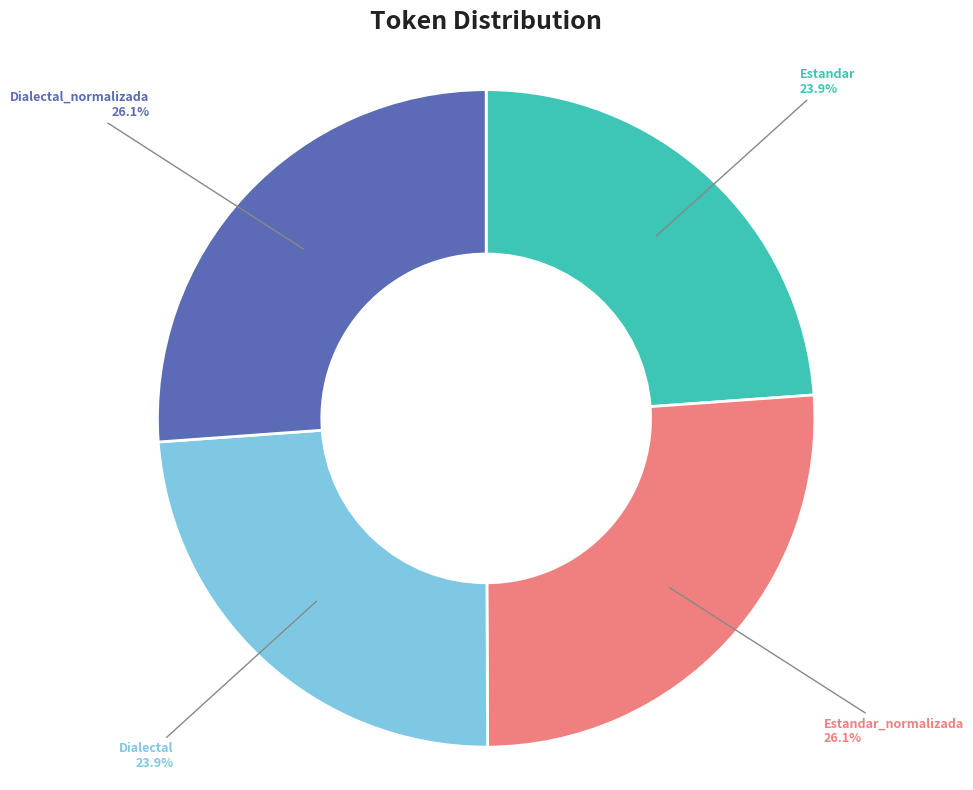

True or false: Estandar_normalizada accounts for 26% of the total.

True